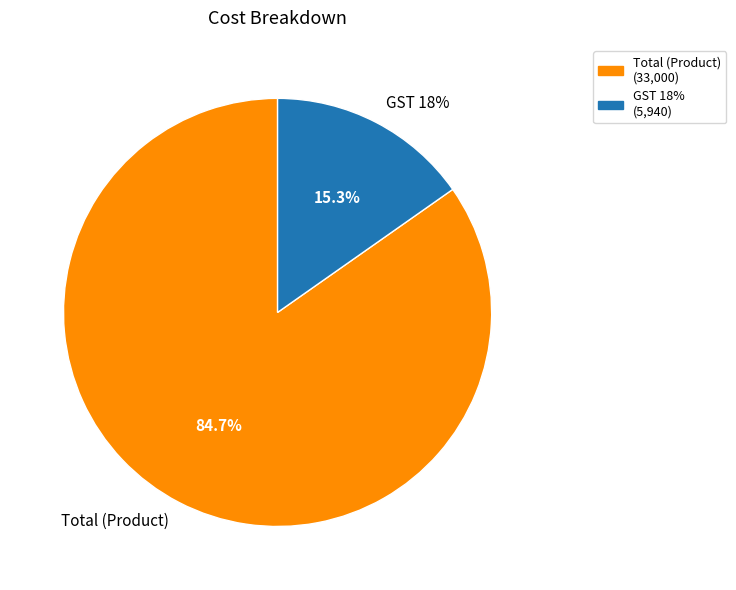

What is the largest slice in the pie chart?

Total (Product)